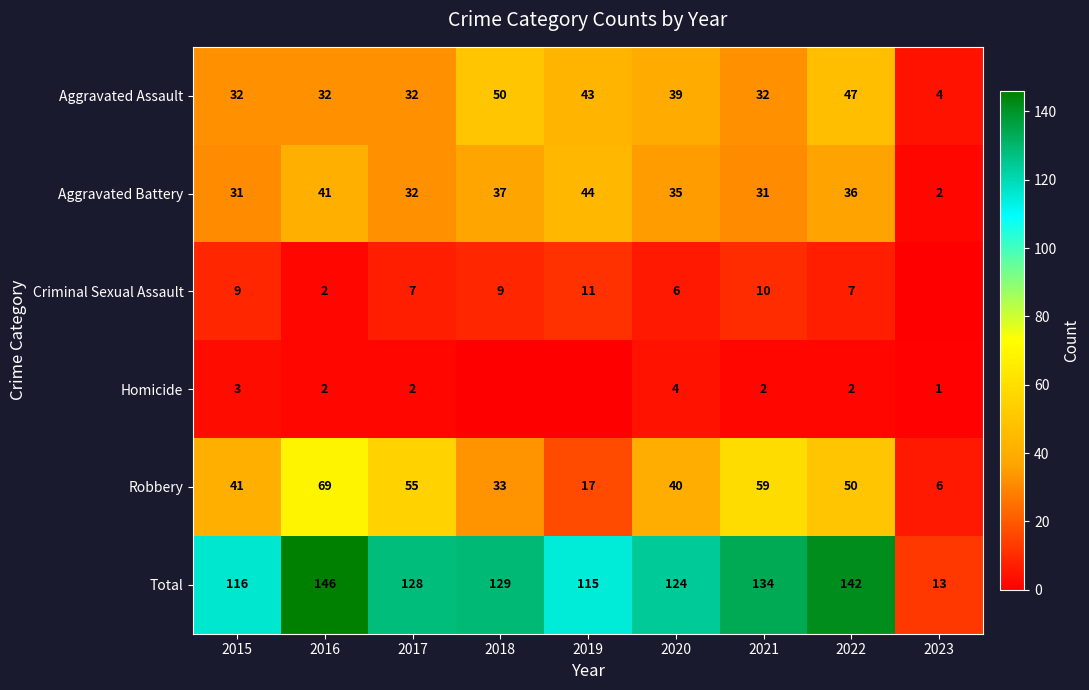

What is the minimum value for Aggravated Assault?

4